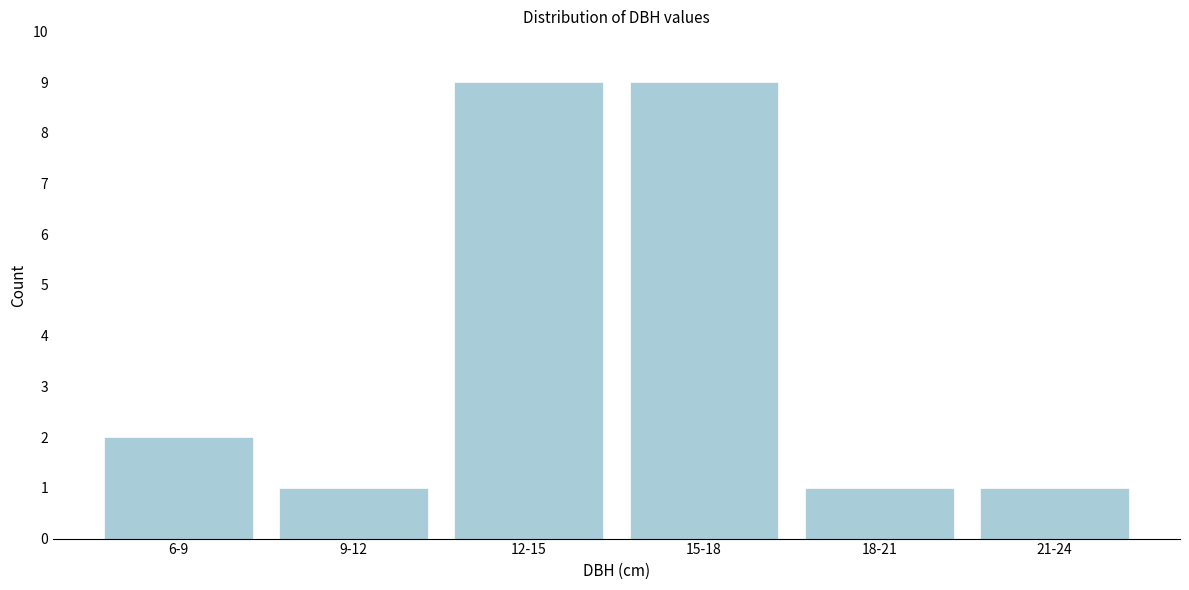

Reading left to right, transcribe all the data shown in this chart.

2	1	9	9	1	1